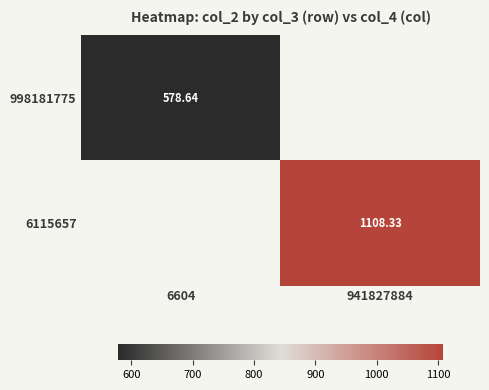

How many values in the 6115657 series exceed 1108?

1